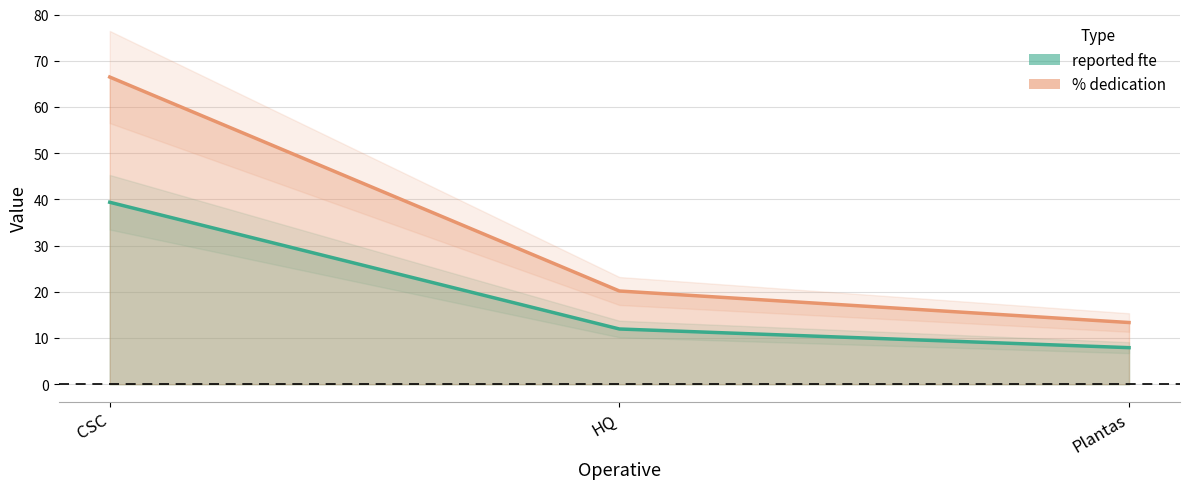

What is the difference between the highest and lowest values at CSC?

27.1